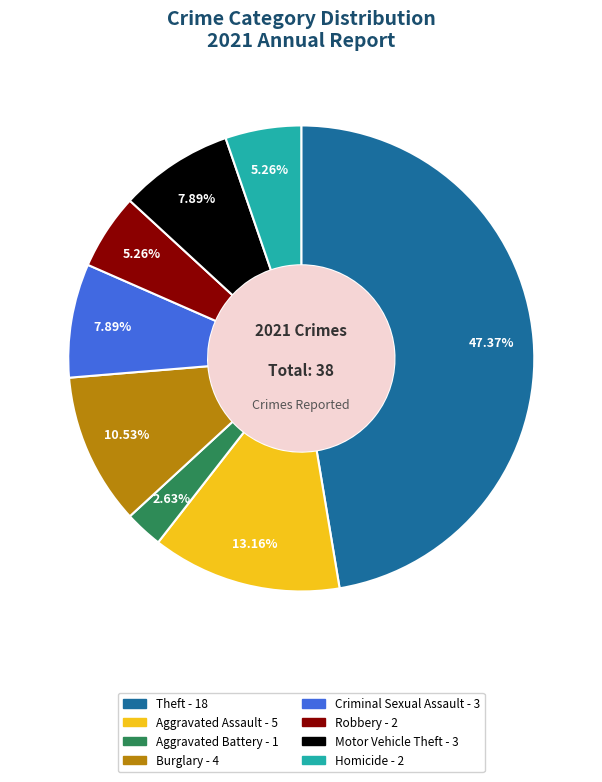

Does any single category account for the majority?

No